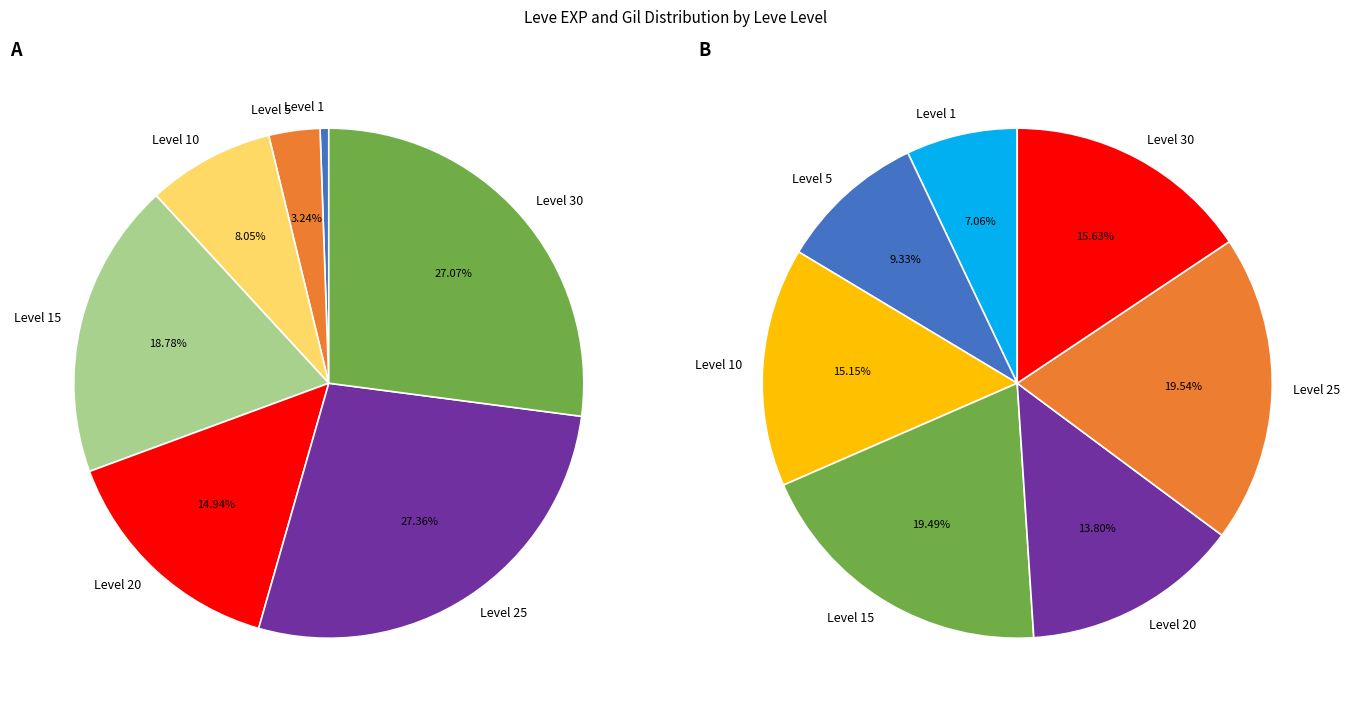

How many segments does this pie chart have?

7